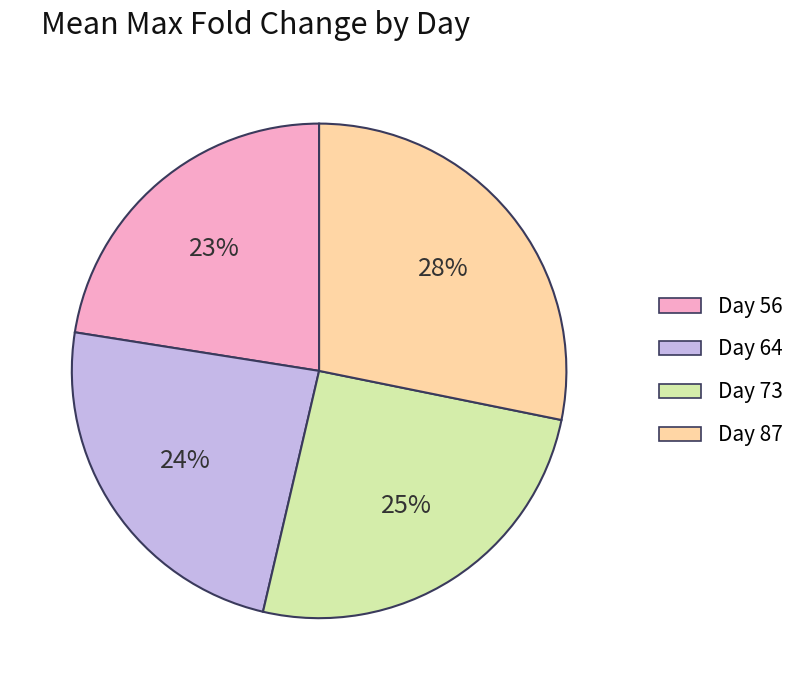

The Day 56 slice represents 28% of the pie. True or false?

False